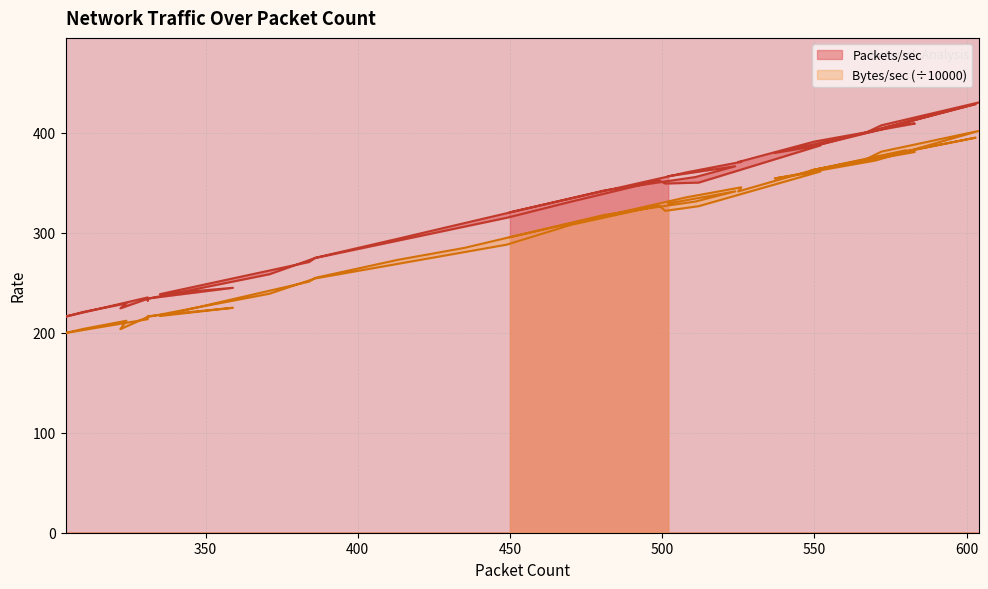

The Bytes/sec series shows 312.4 at 371. True or false?

False